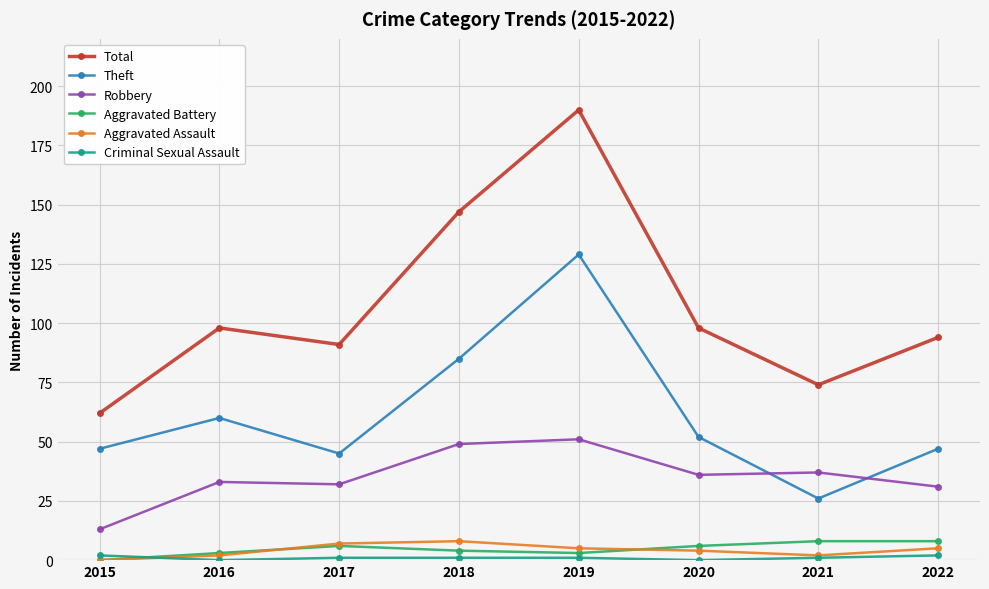

What is the sum of all Aggravated Battery values?

38